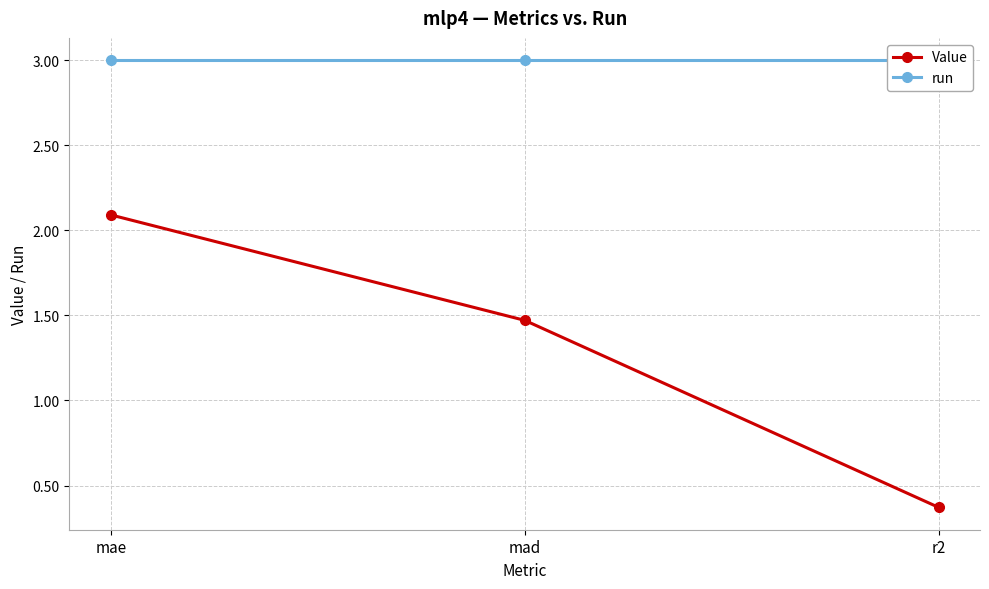

Rank the series by their maximum value, from highest to lowest.

run, Value